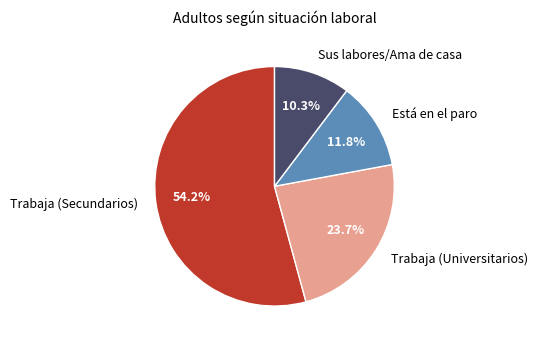

To the nearest percent, what percentage of the pie is Sus labores/Ama de casa?

10%